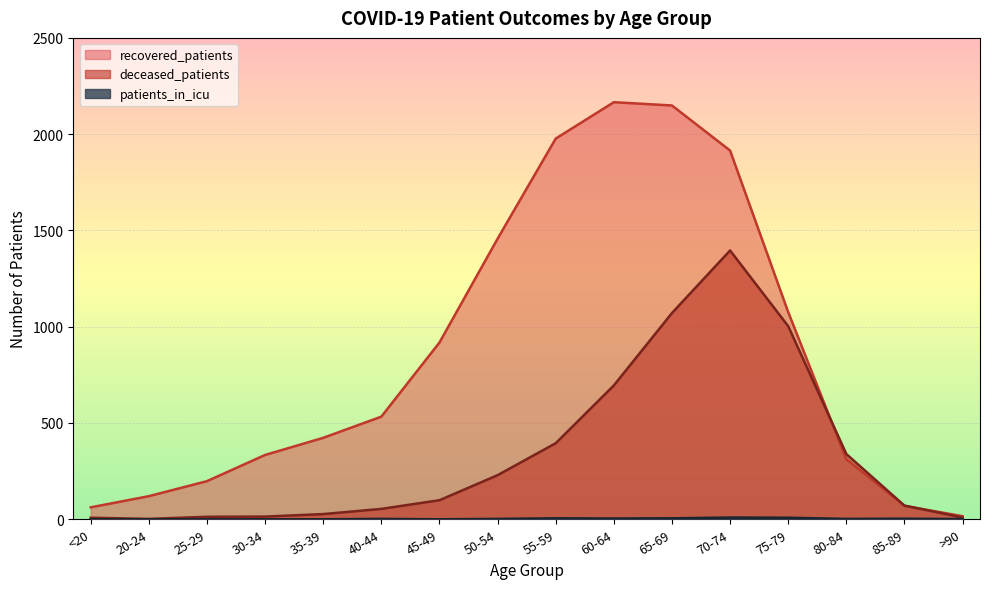

How many distinct data groups are displayed?

3